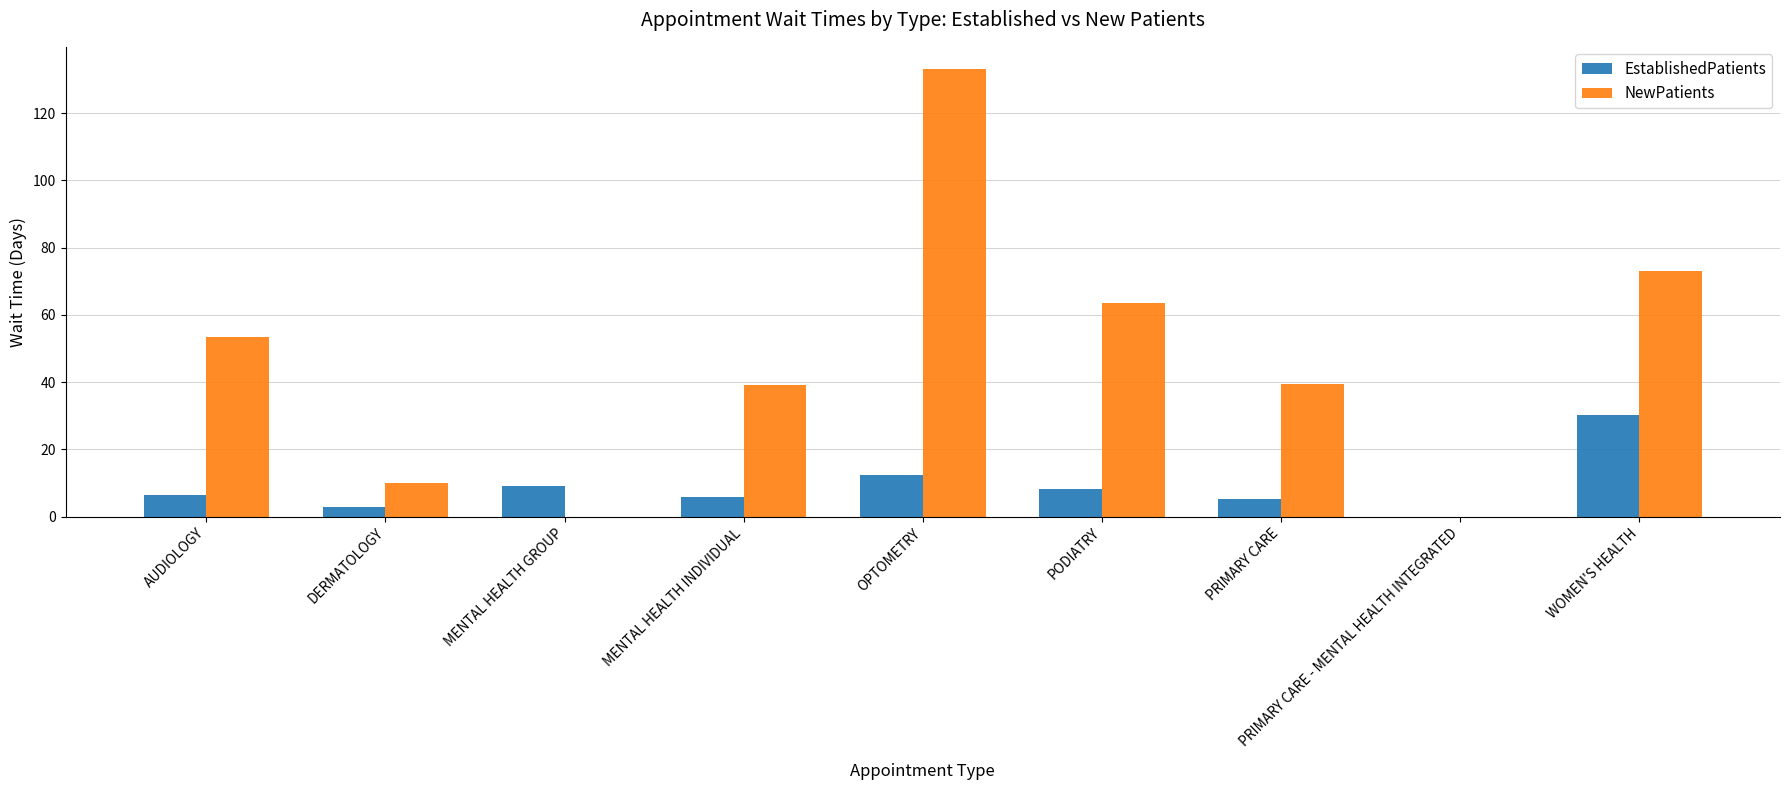

What is the maximum value shown in the chart?

133.1